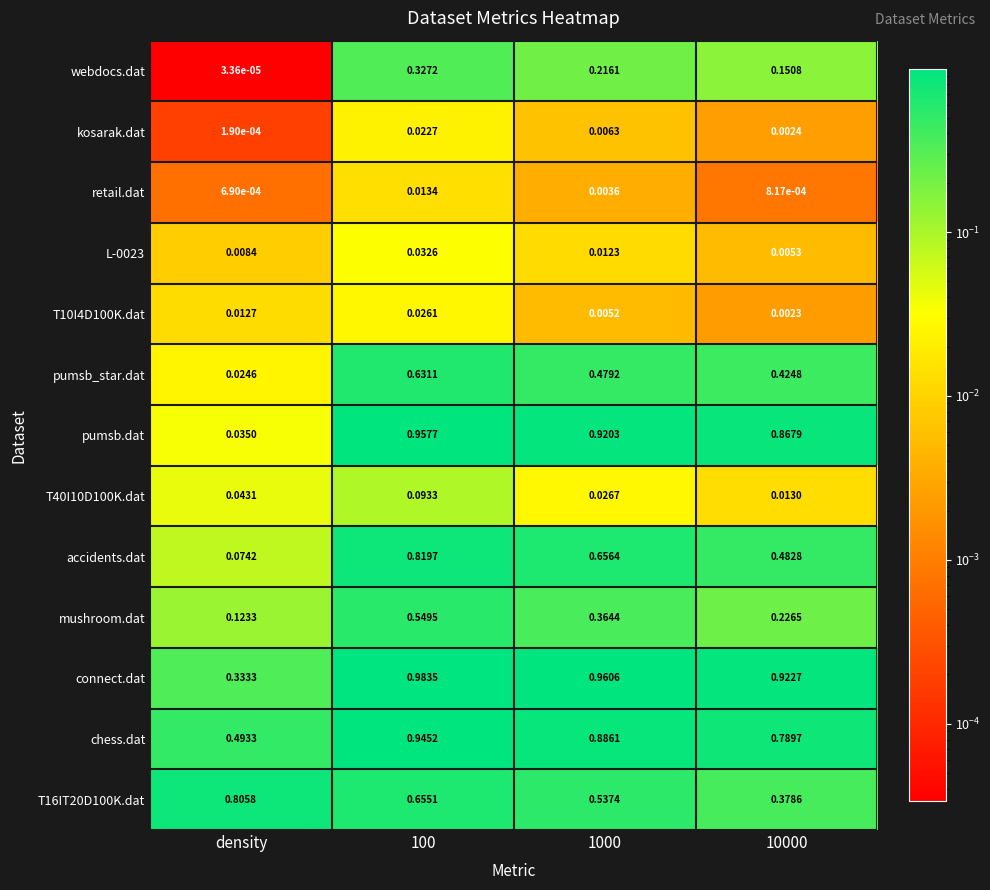

Is the value of L-0023 at 1000 greater than the value of chess.dat at 1000?

No